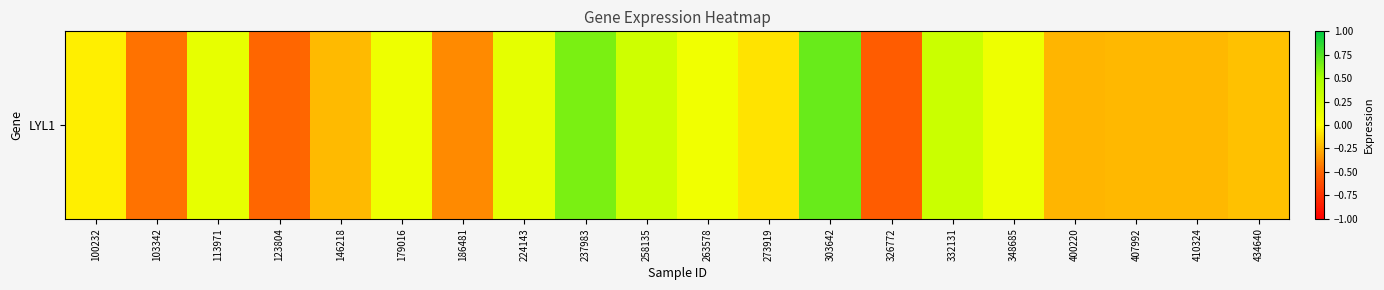

Which has a higher value, 123804 or 258135?

258135